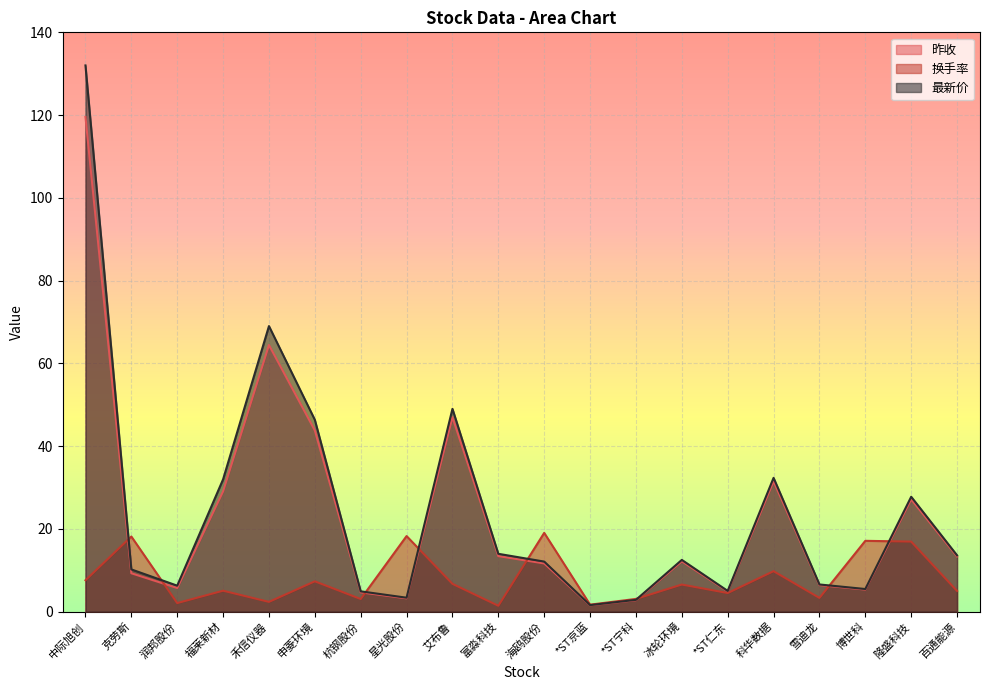

At 雪迪龙, list the series in order from smallest to largest.

换手率, 昨收, 最新价